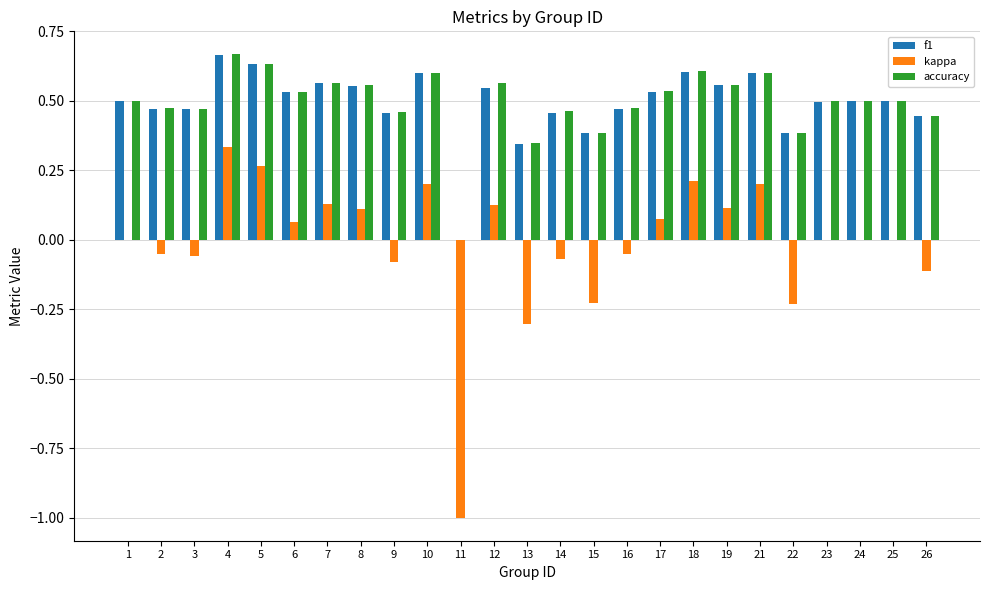

Is the value of f1 at 23 greater than the value of kappa at 13?

Yes